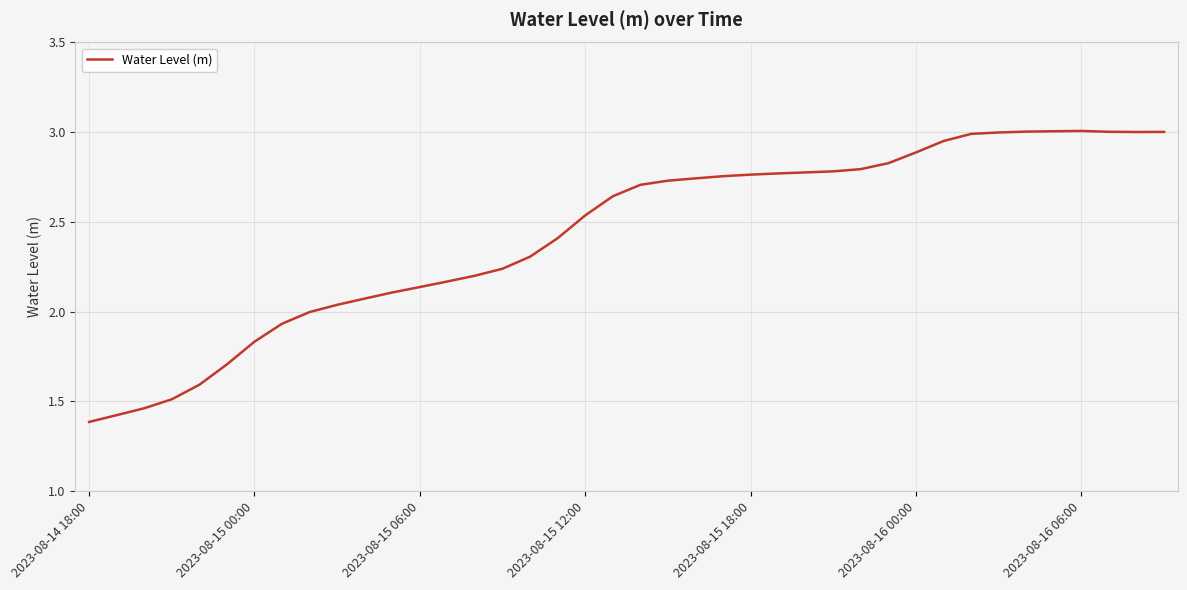

What is the difference between the maximum and minimum values?

1.6